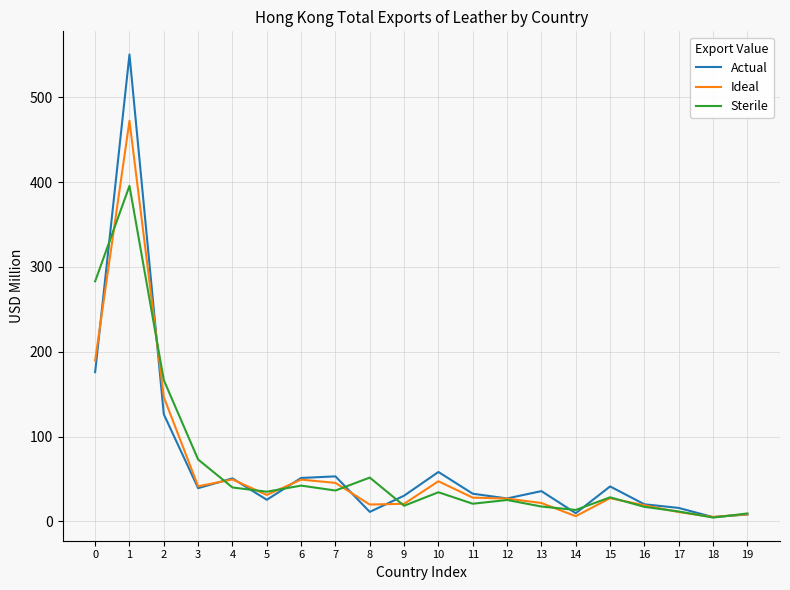

The value of Sterile at 15 is 50.9. True or false?

False